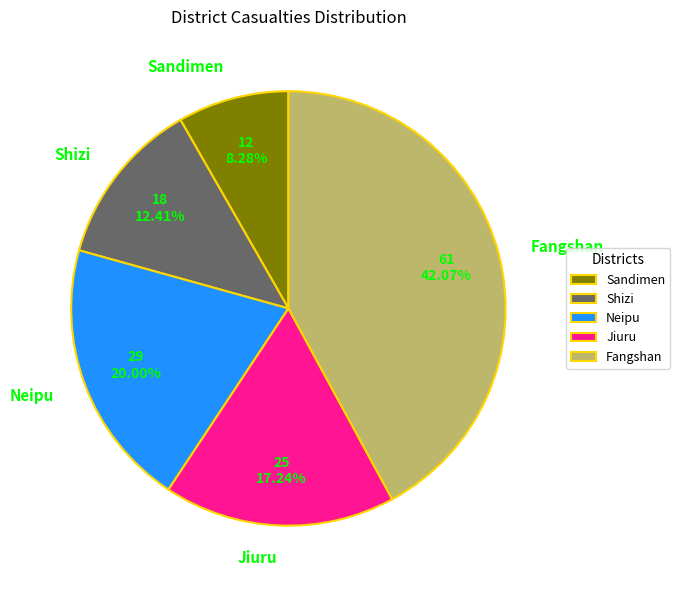

Do Shizi and Jiuru together represent more than half of the pie?

No